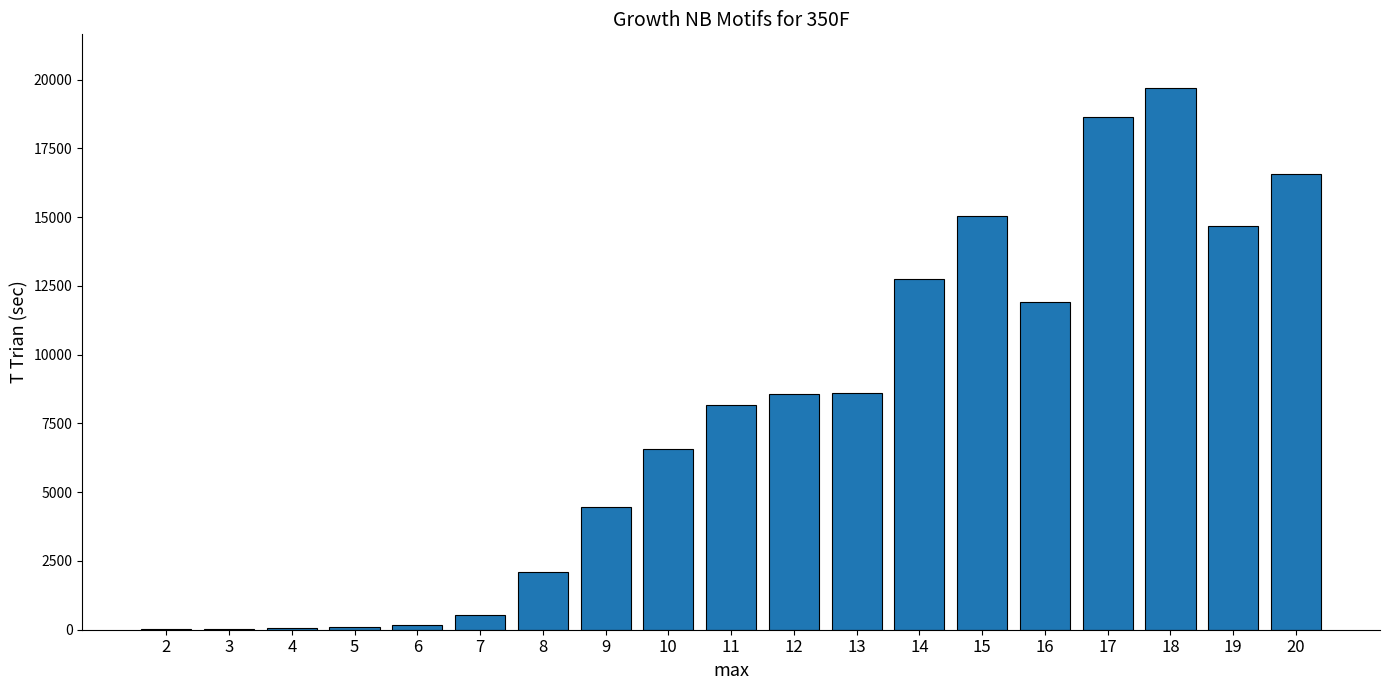

What is the sum of all values?

148629.6